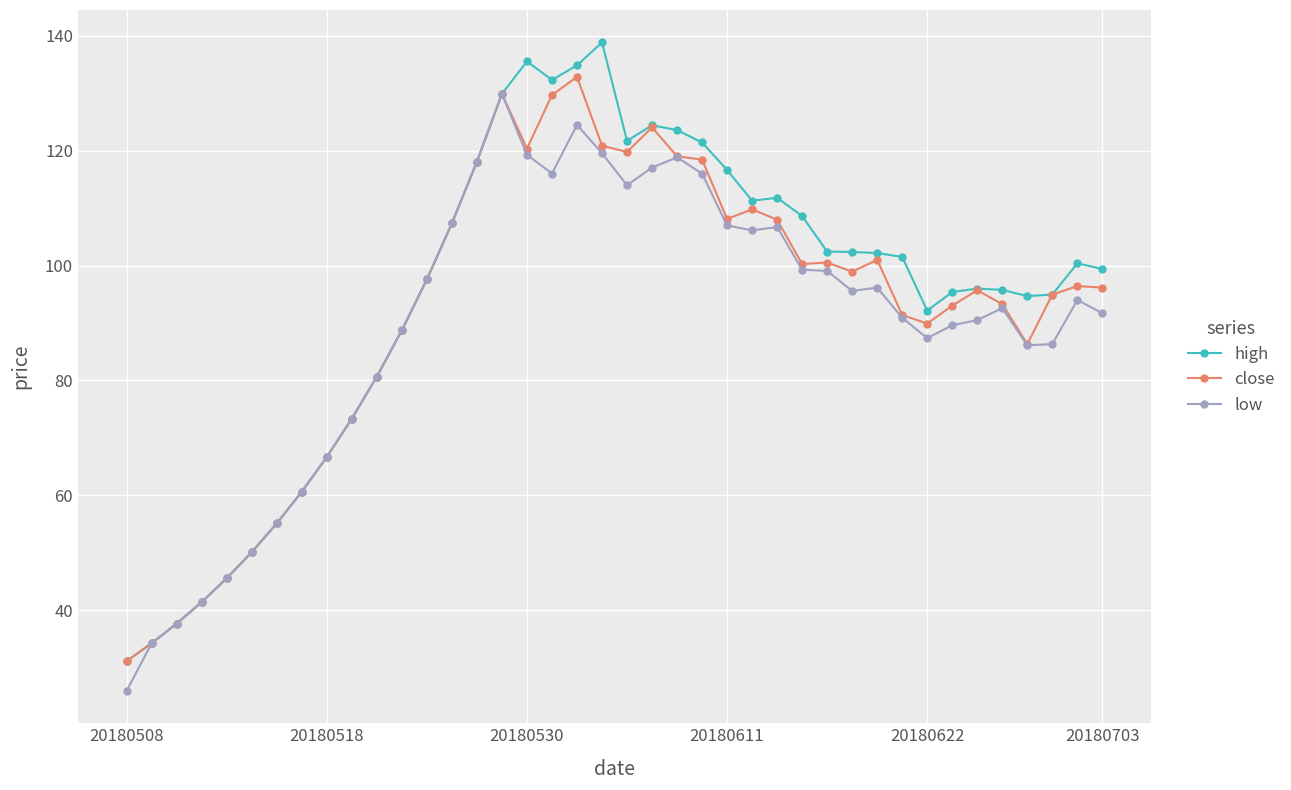

At how many categories does at least one series exceed 53?

34